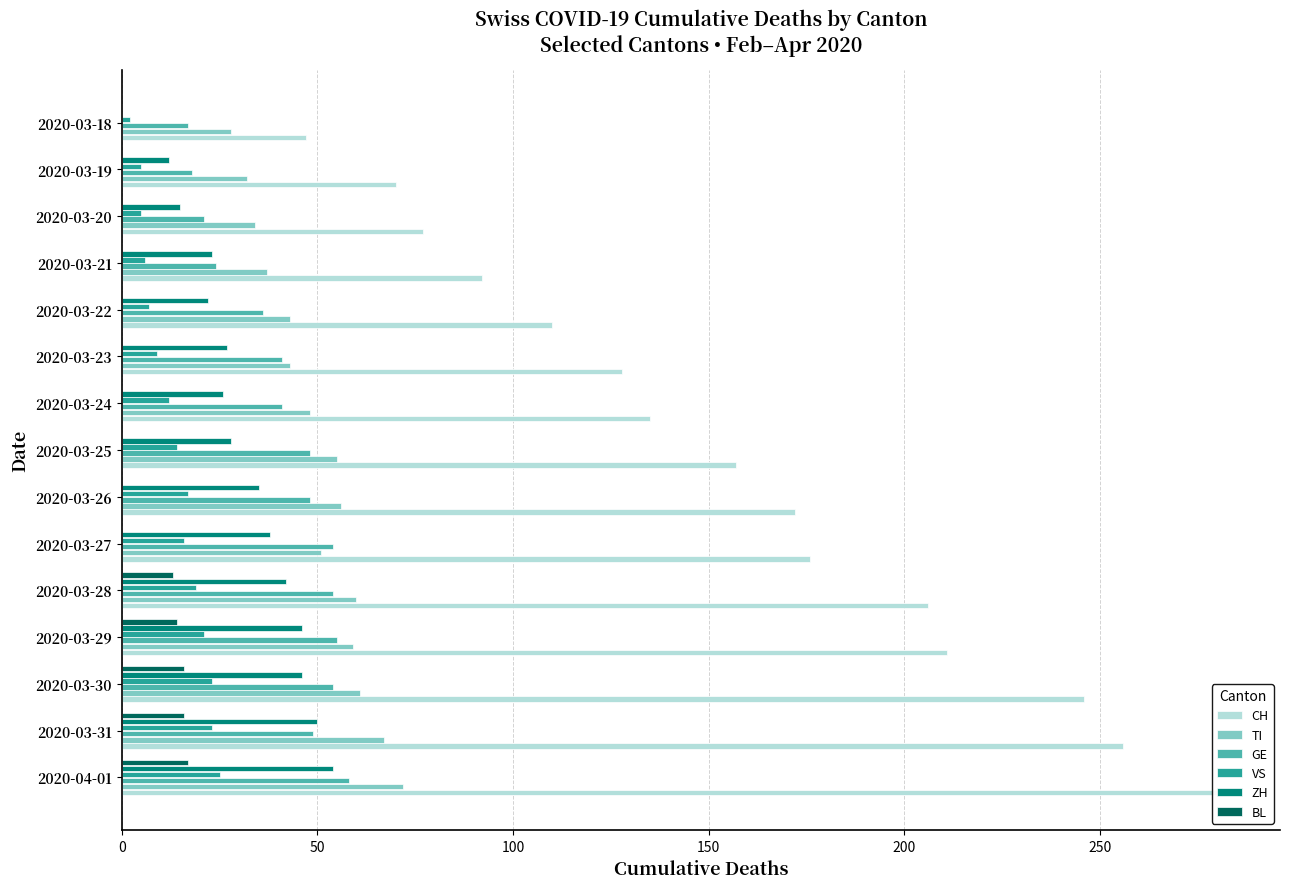

What is the maximum value shown in the chart?

282